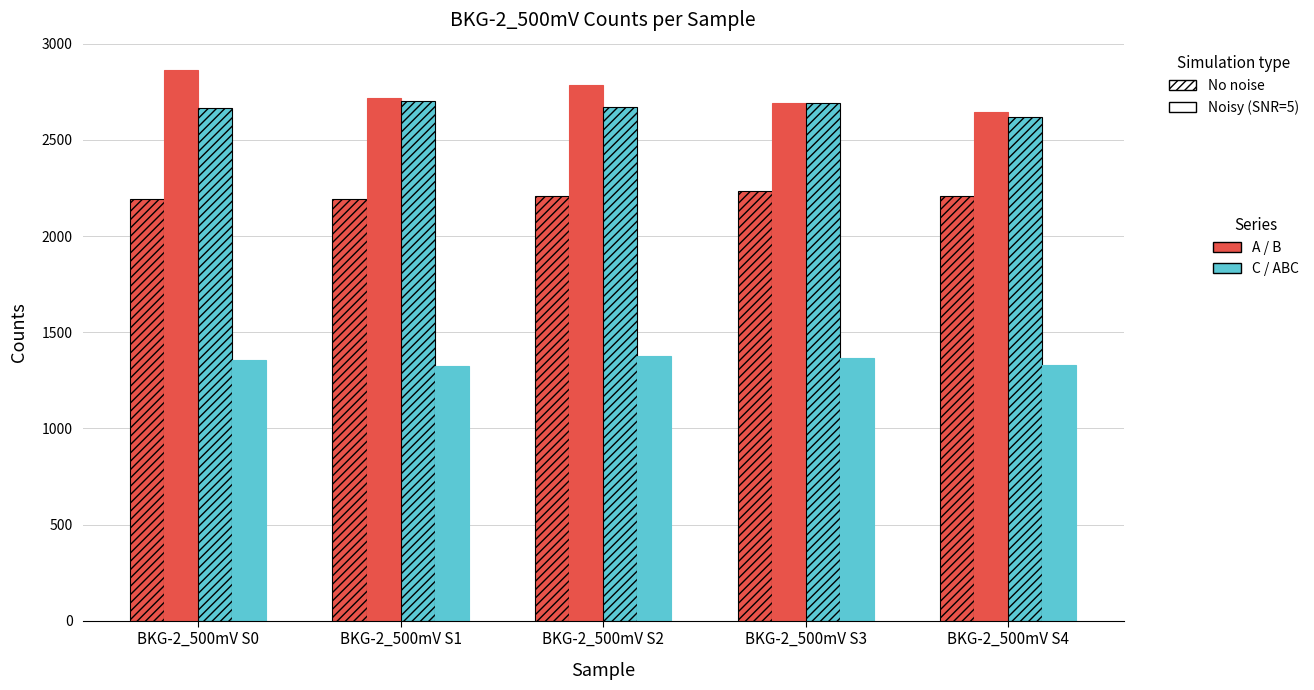

What is the total value across all series at BKG-2_500mV S3?

8990